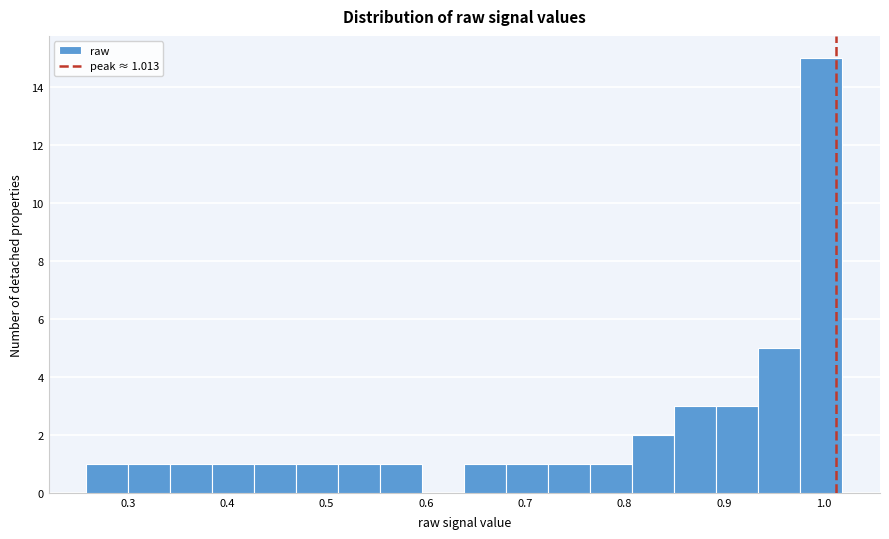

Which range on the x-axis has the tallest bar?

0.98 to 1.02